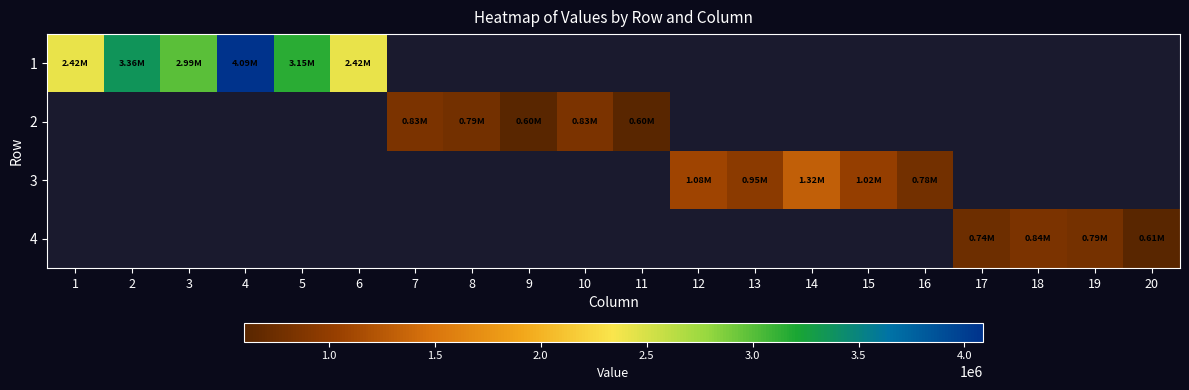

Which series has the widest spread of values?

1